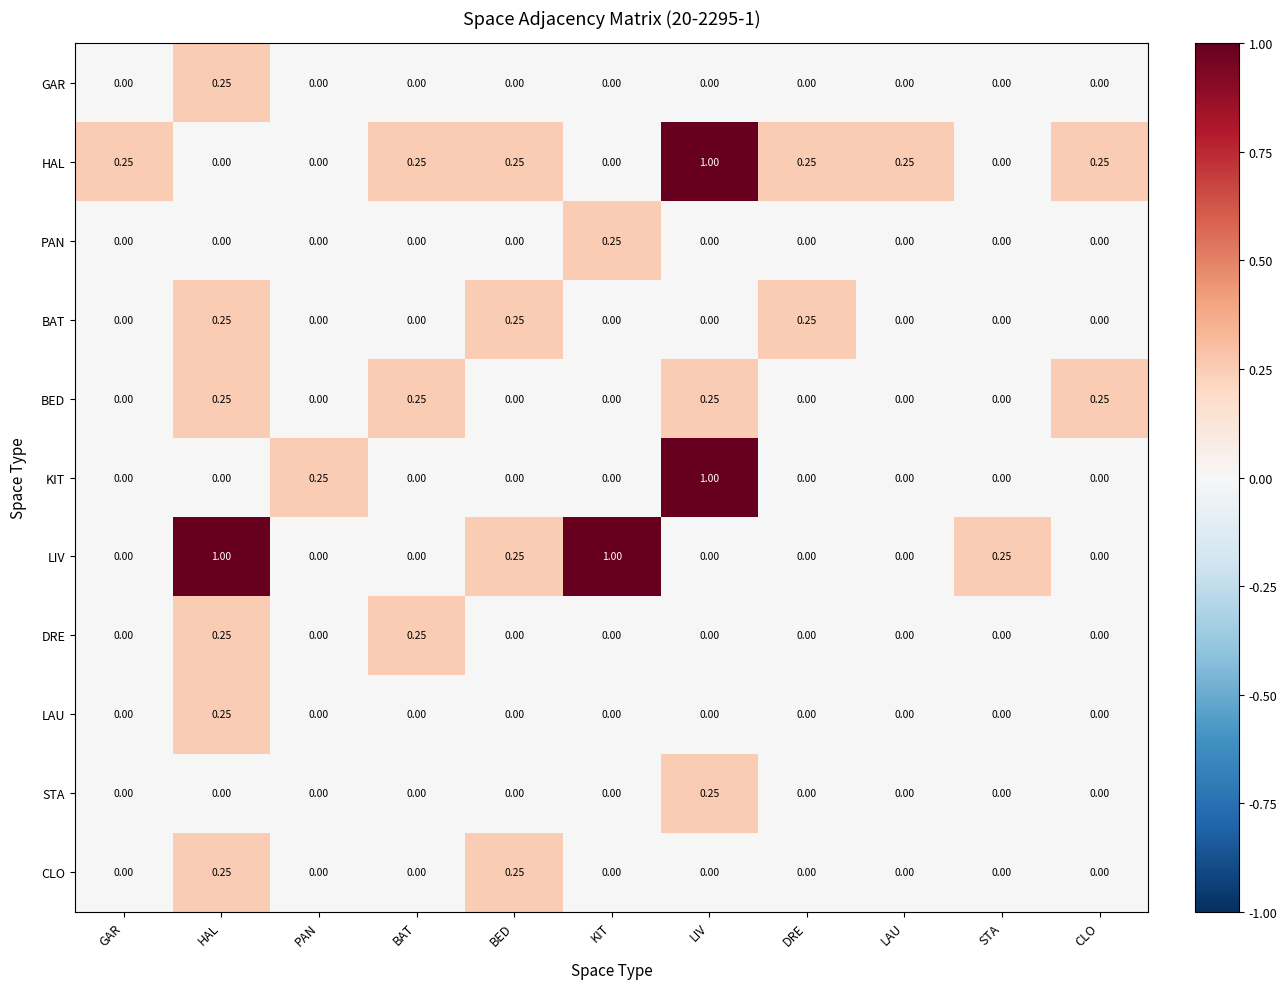

Between KIT and CLO, which series saw the biggest shift?

LIV